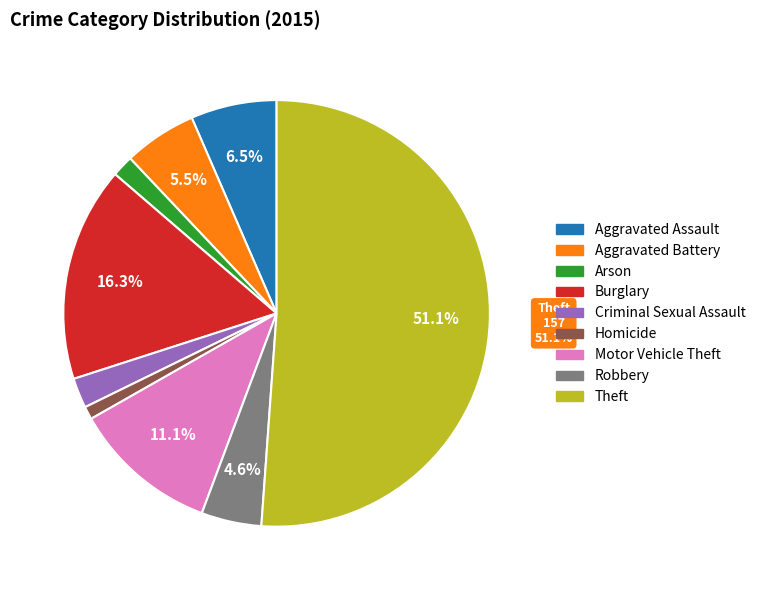

To the nearest percent, what is the difference between the largest and smallest slice percentages?

50%